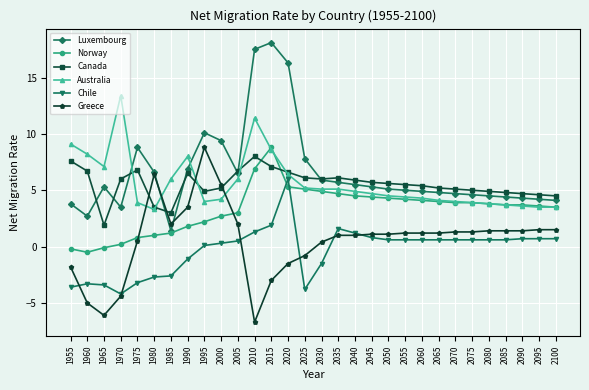

True or false: Chile has more than 1 points higher than both neighbors.

True